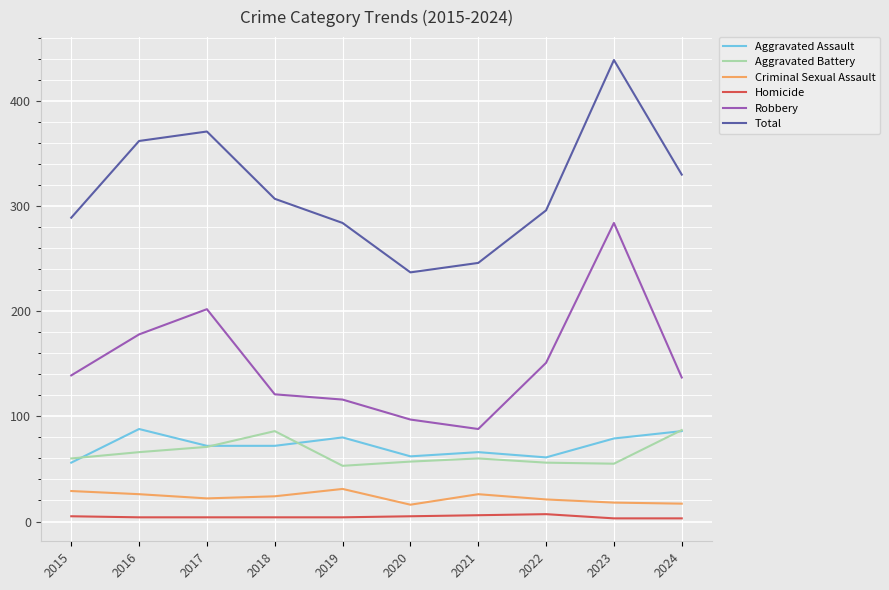

Is it true that Total equals 246 at 2021?

True